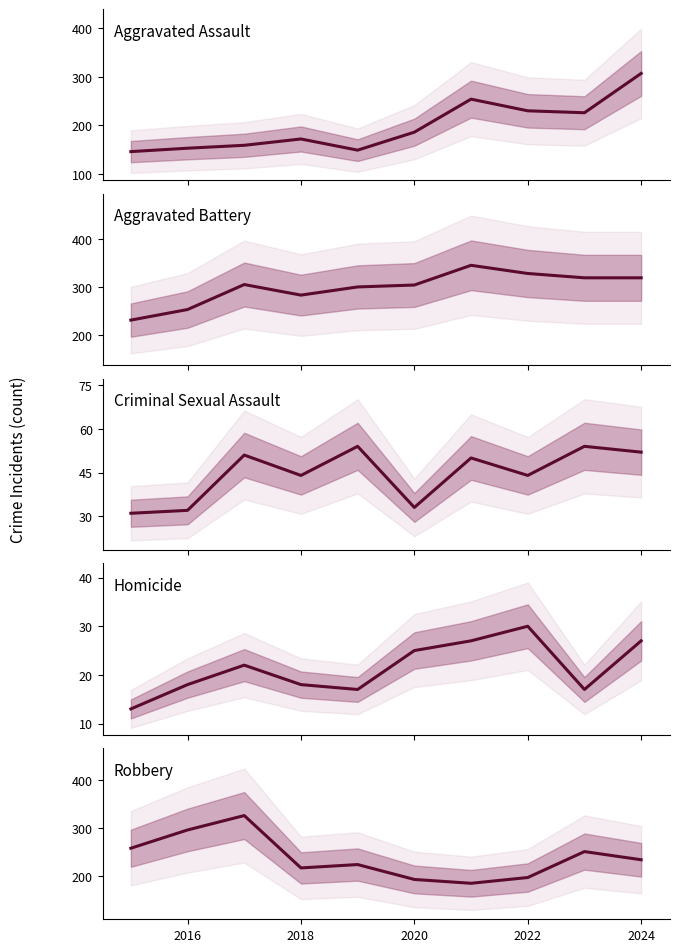

Reading right to left, transcribe all the data shown in this chart.

Aggravated Assault: 307	226	230	254	186	149	172	159	153	146
Aggravated Battery: 319	319	328	345	304	300	283	305	253	231
Criminal Sexual Assault: 52	54	44	50	33	54	44	51	32	31
Homicide: 27	17	30	27	25	17	18	22	18	13
Robbery: 234	251	197	185	193	224	217	326	296	258